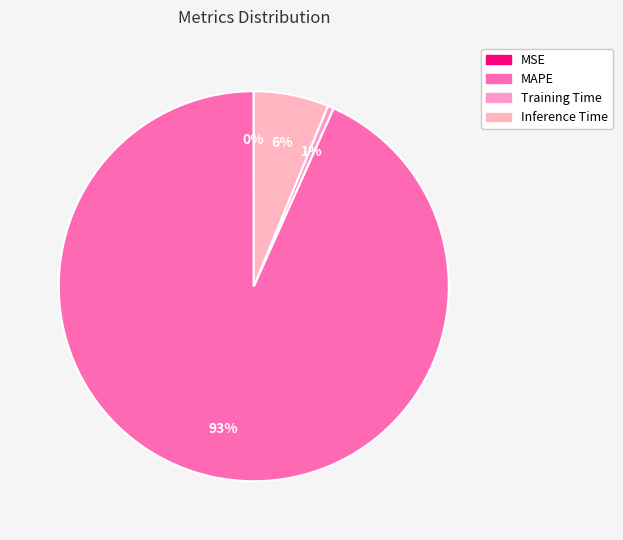

Which slice is the largest?

MAPE